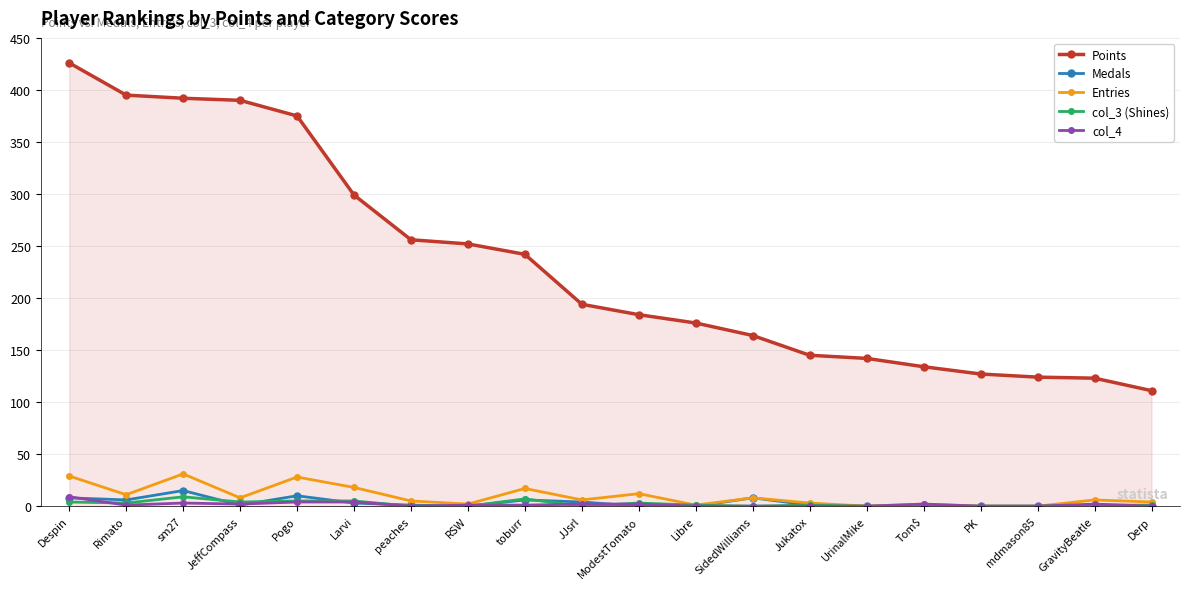

What position from the left is GravityBeatle?

19